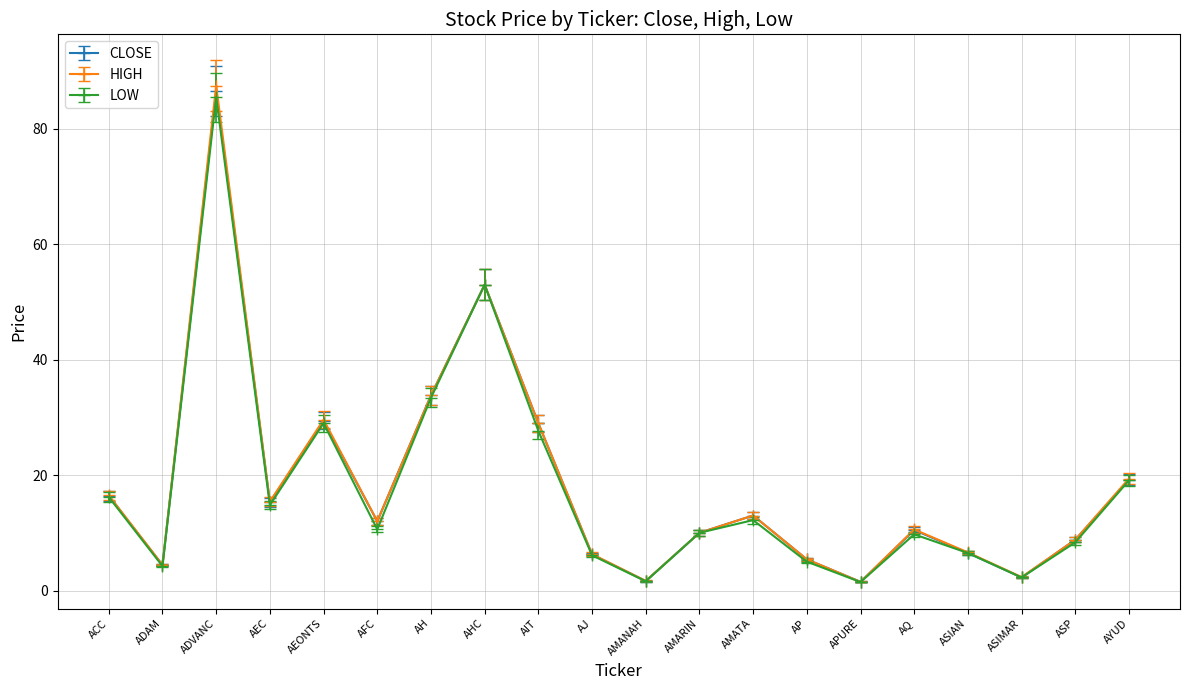

What is the value of the LOW point at the 1st from the left?

16.2